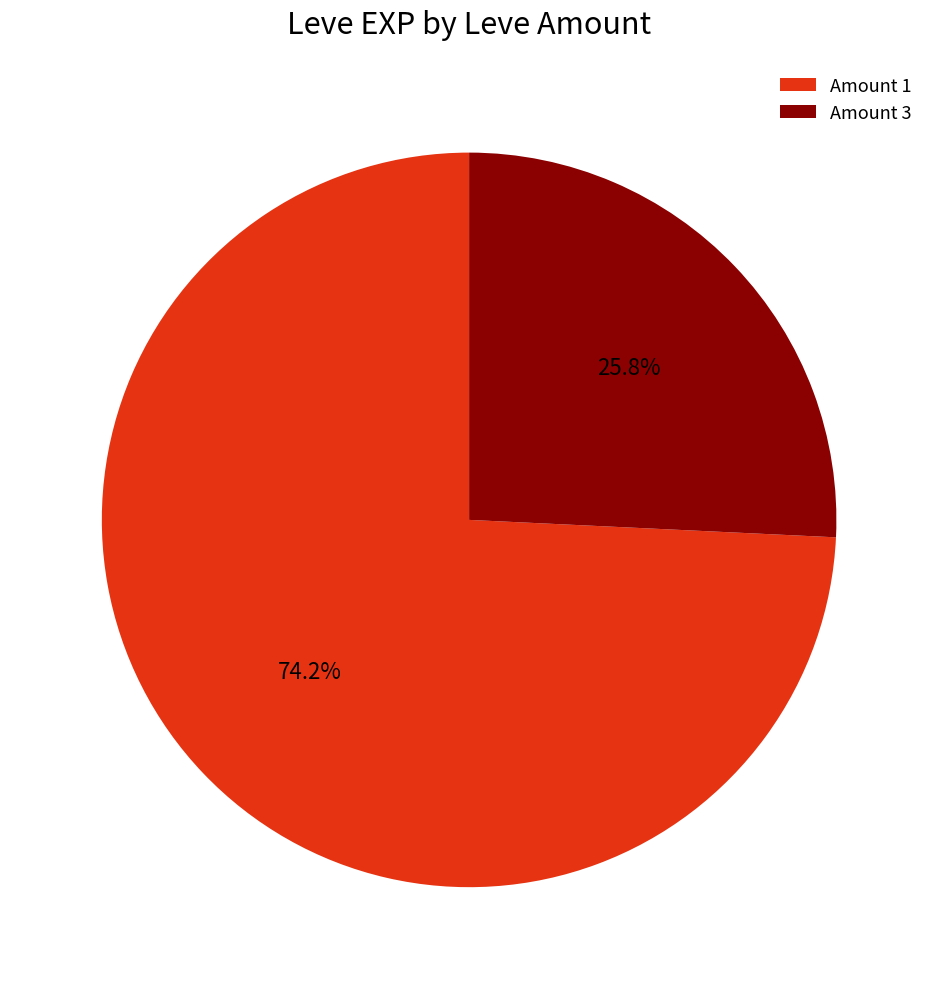

Which category accounts for the majority?

Amount 1